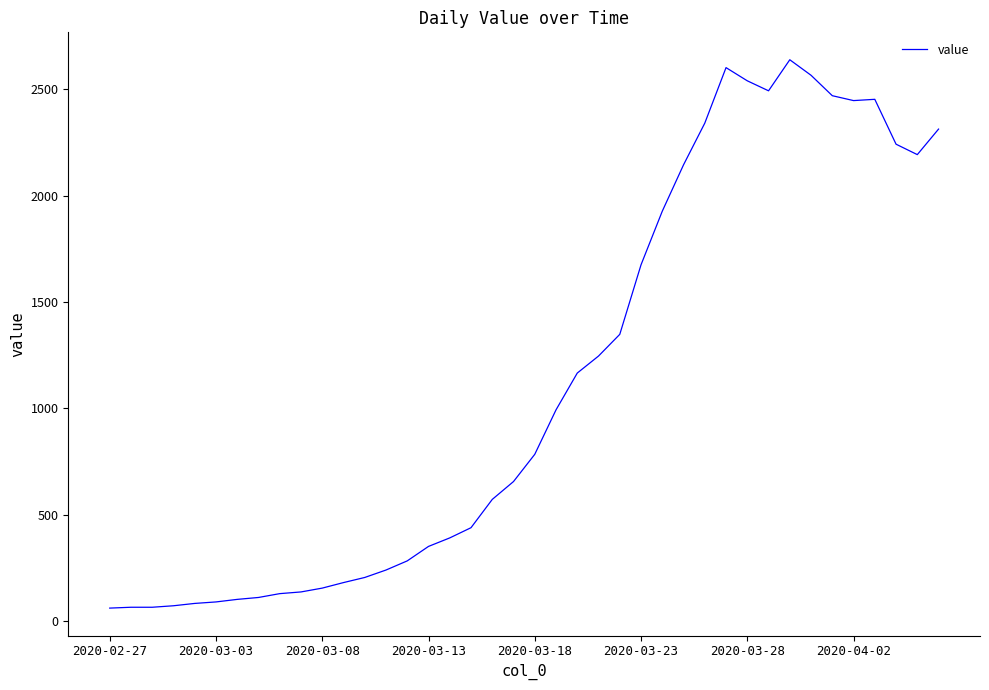

What is the maximum value shown in the chart?

2639